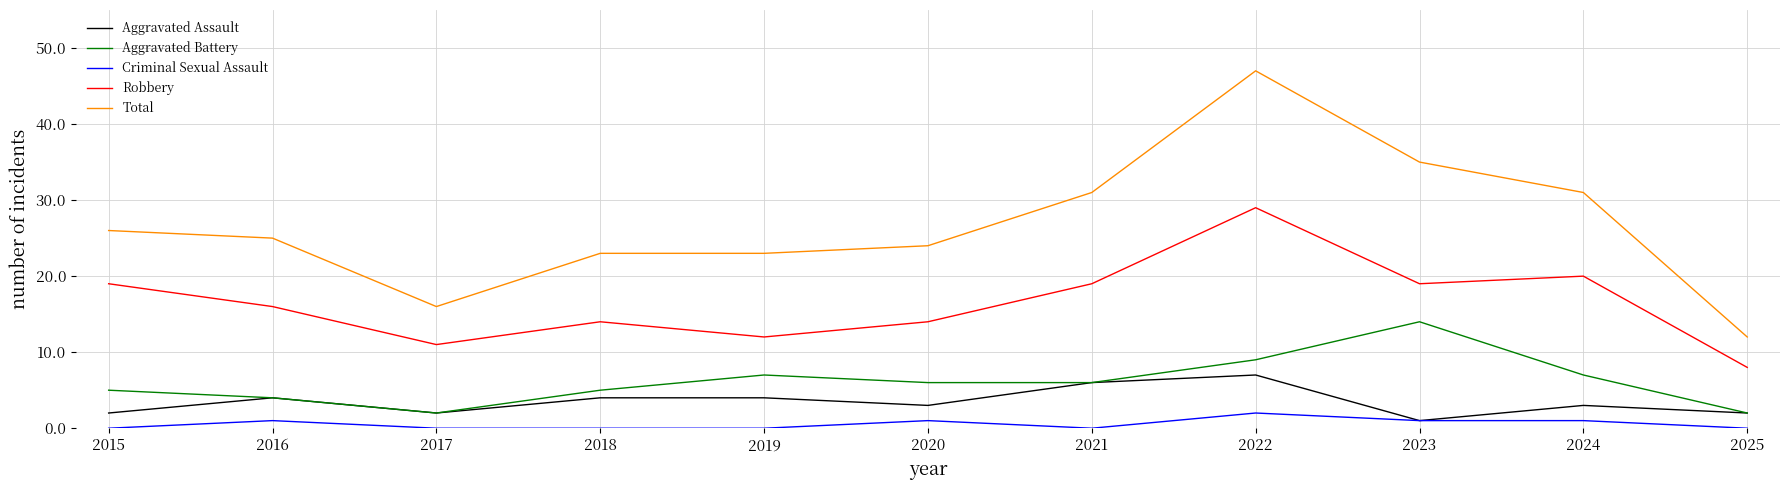

What is the maximum value for Robbery?

29